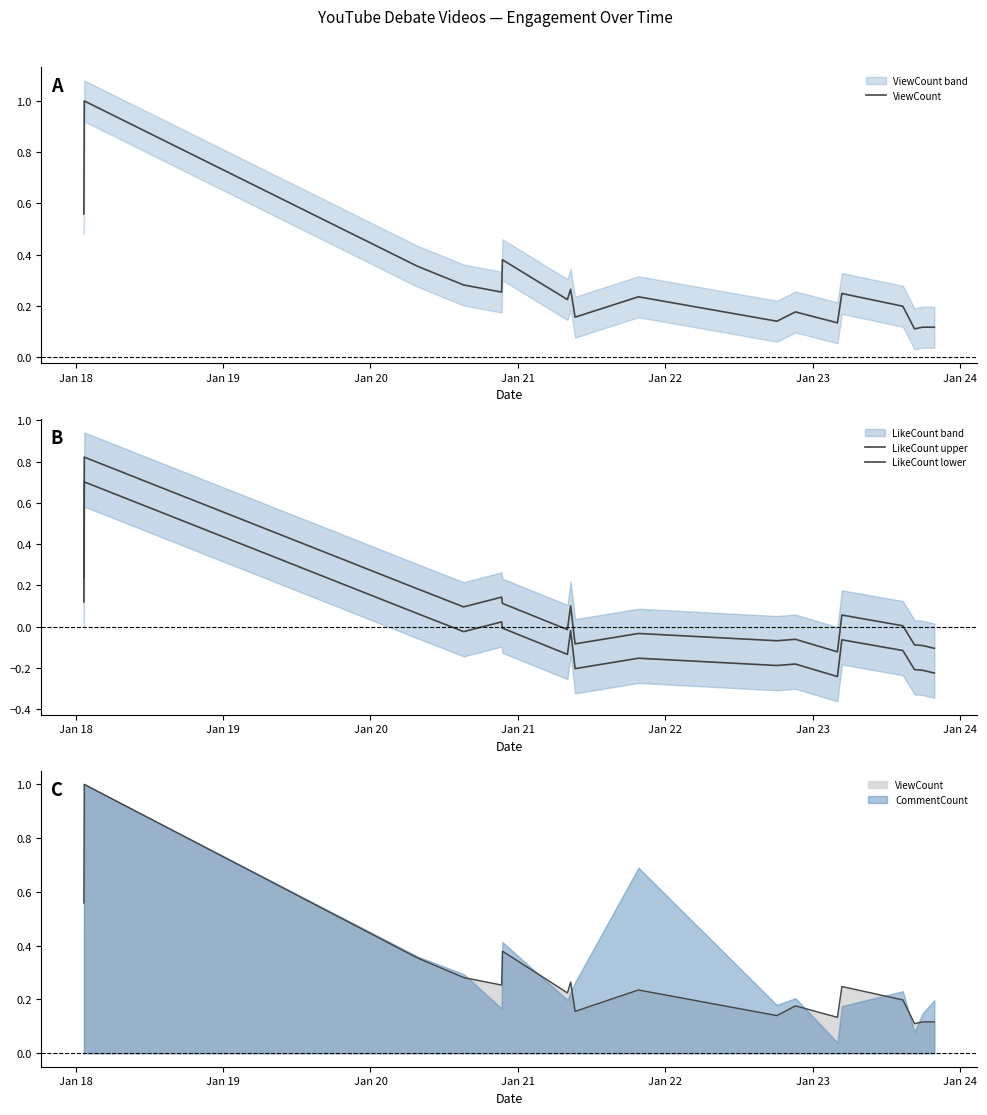

What is the label of the 14th point from the right?

Jan 21